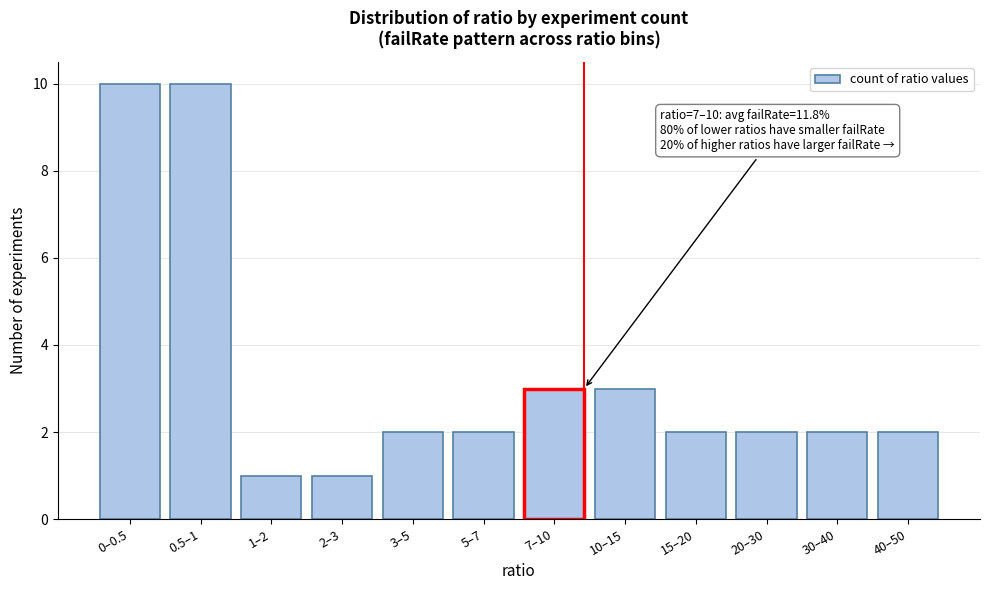

Reading left to right, list all the values displayed in this chart.

0–0.5=10	0.5–1=10	1–2=1	2–3=1	3–5=2	5–7=2	7–10=3	10–15=3	15–20=2	20–30=2	30–40=2	40–50=2